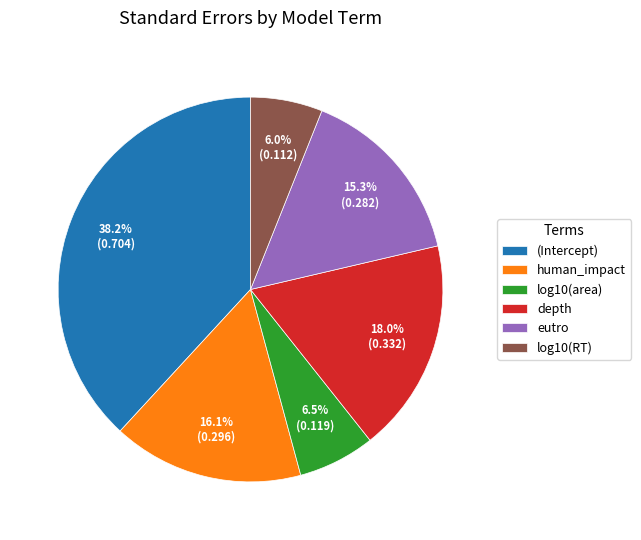

Between eutro and log10(area), which is larger?

eutro